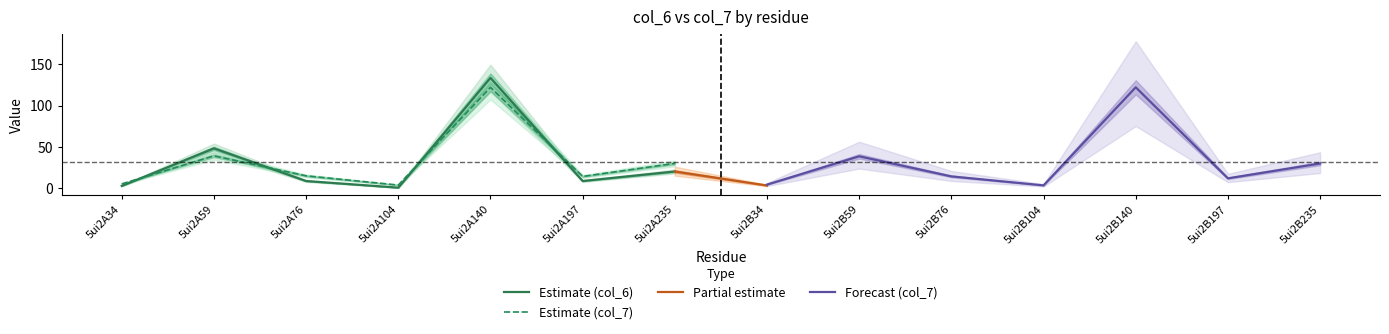

What is the highest value of the col_6 series?

133.6